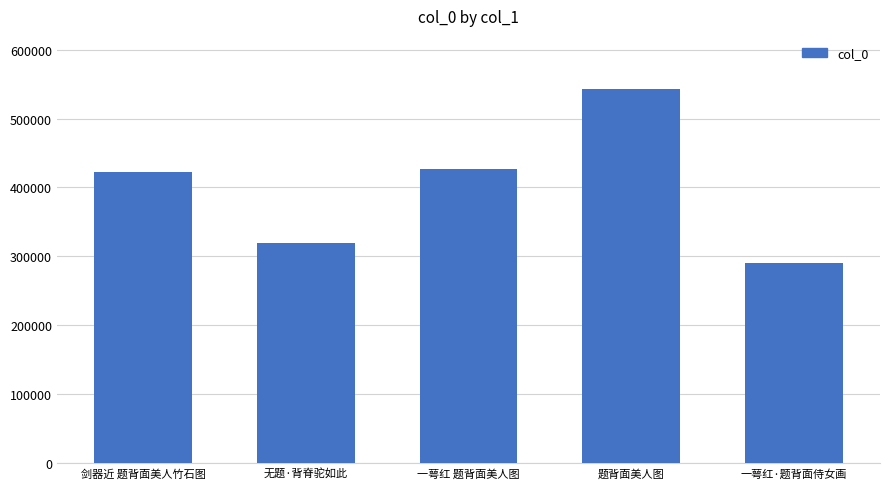

Which label corresponds to the largest value in the chart?

题背面美人图